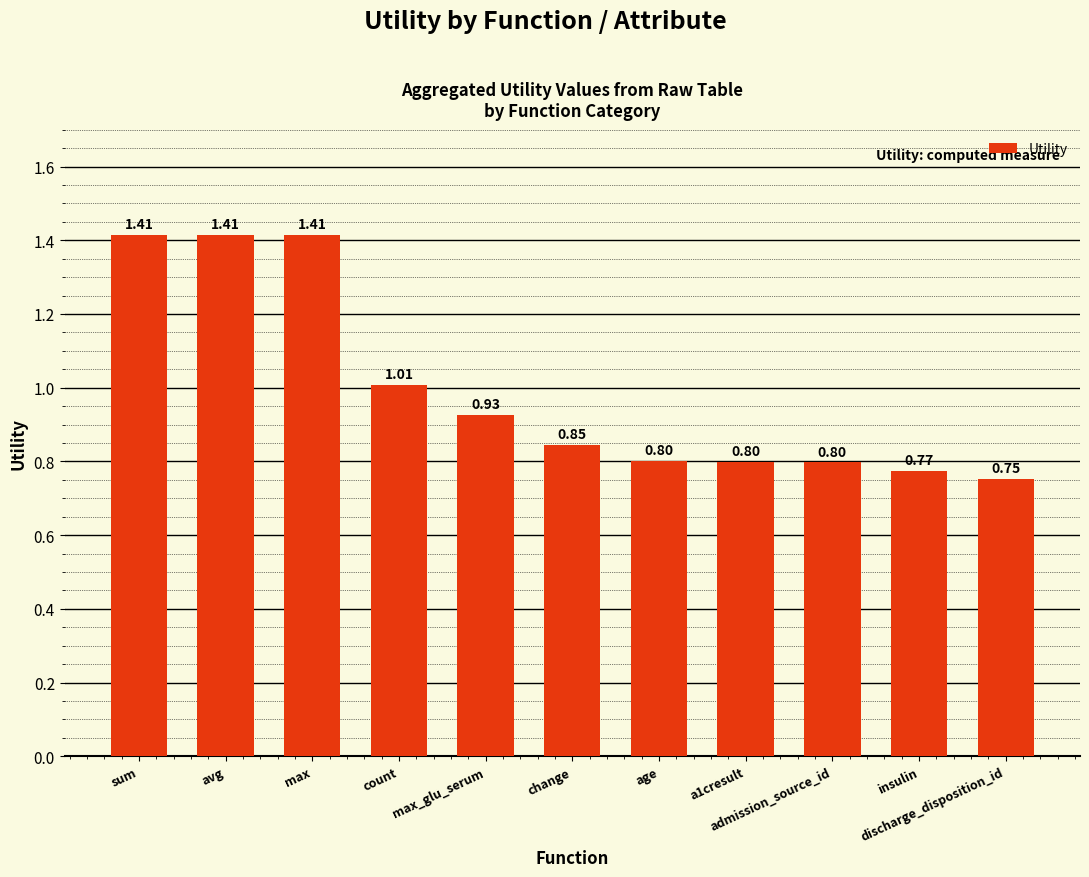

Which label corresponds to the smallest value in the chart?

discharge_disposition_id